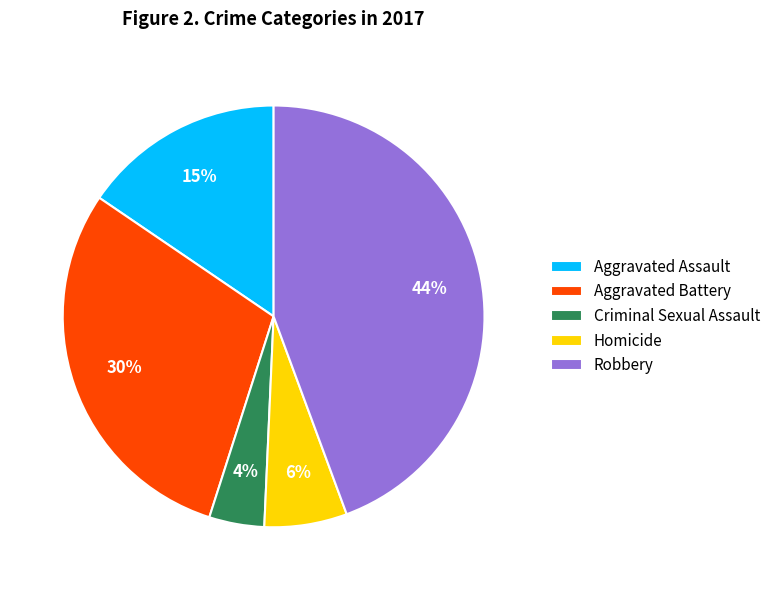

Is it true that Aggravated Assault is 15% of the pie?

True